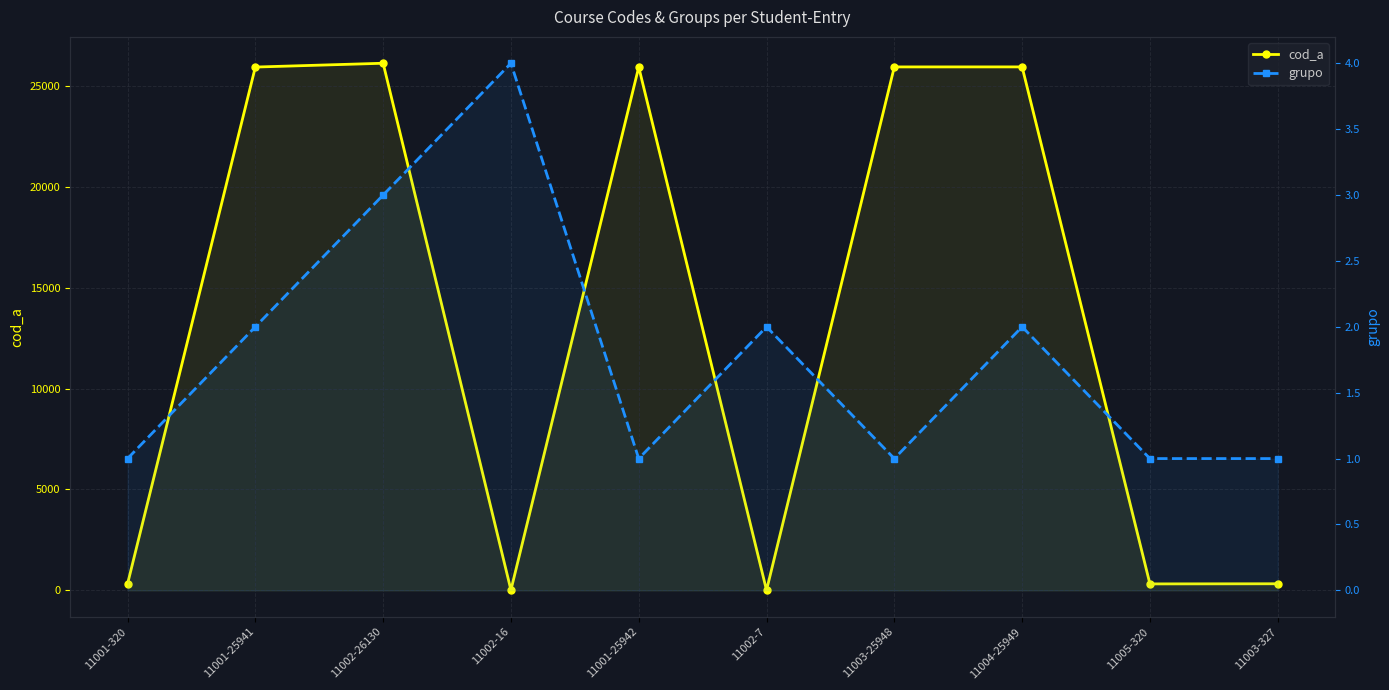

How many distinct data groups are displayed?

2